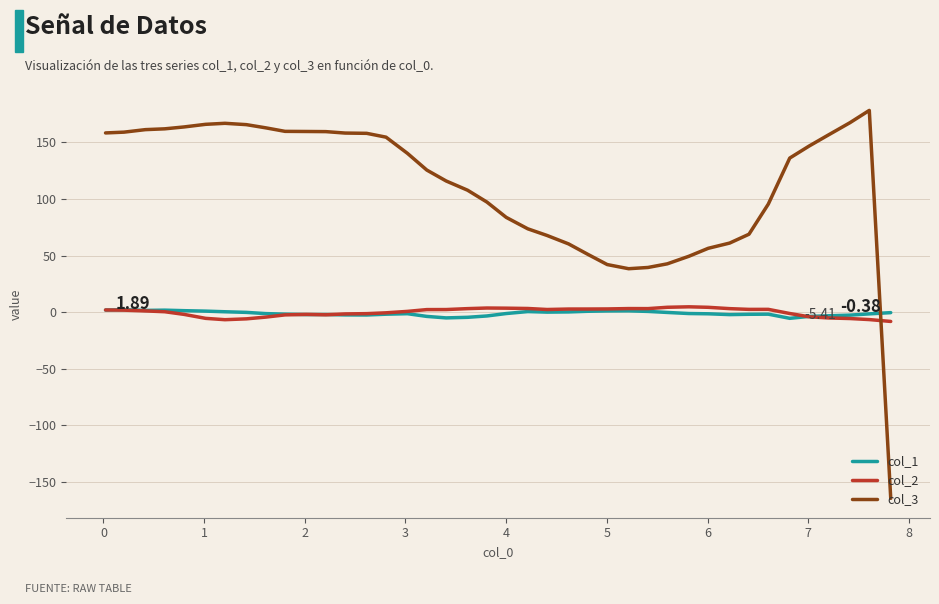

After their last crossing, which series has the higher values: col_3 or col_2?

col_2